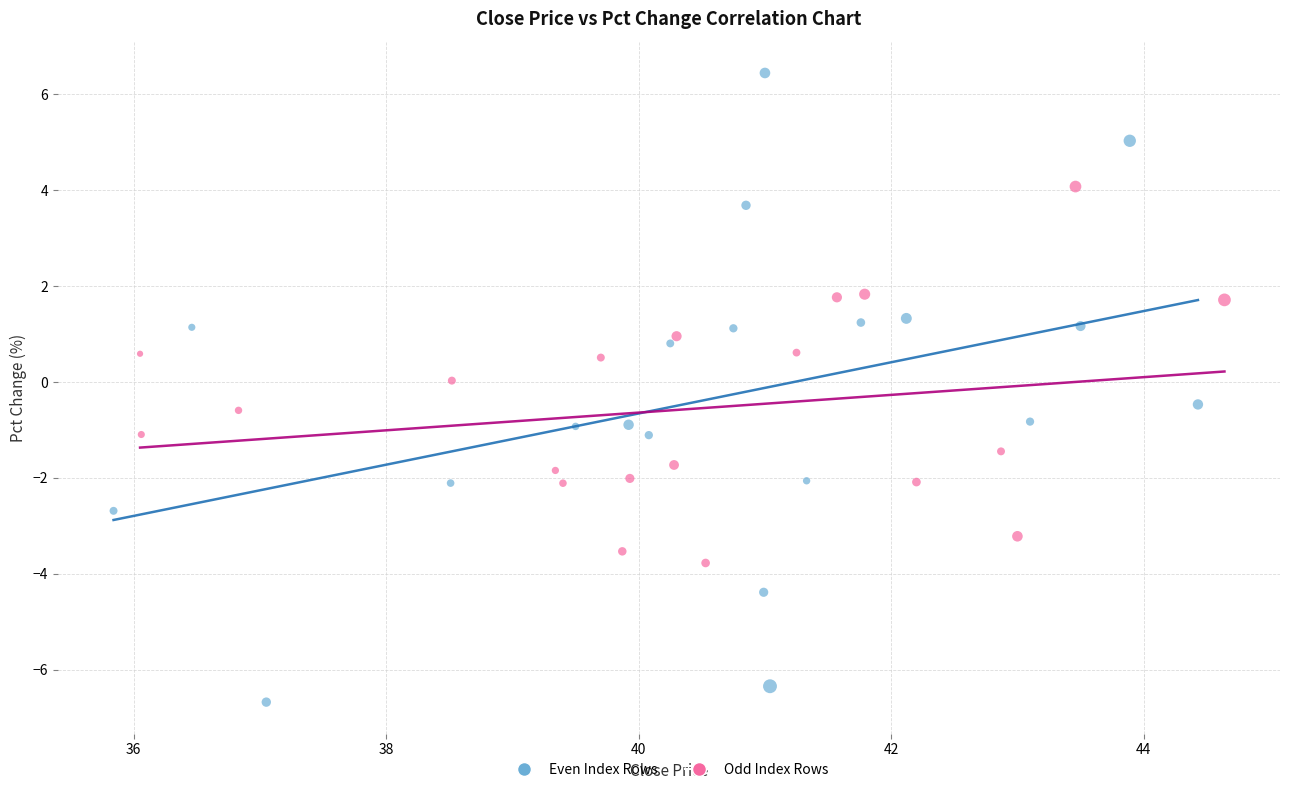

Which series has the largest Y range (max minus min)?

Even Index Rows